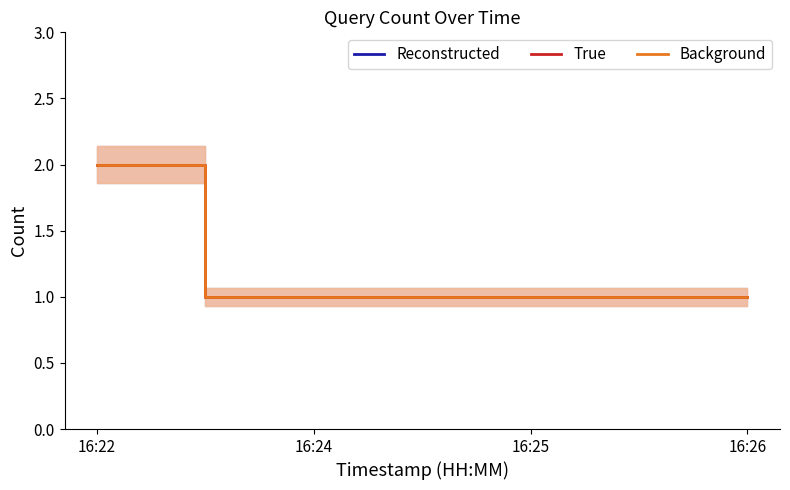

Does the chart have visible grid lines?

No